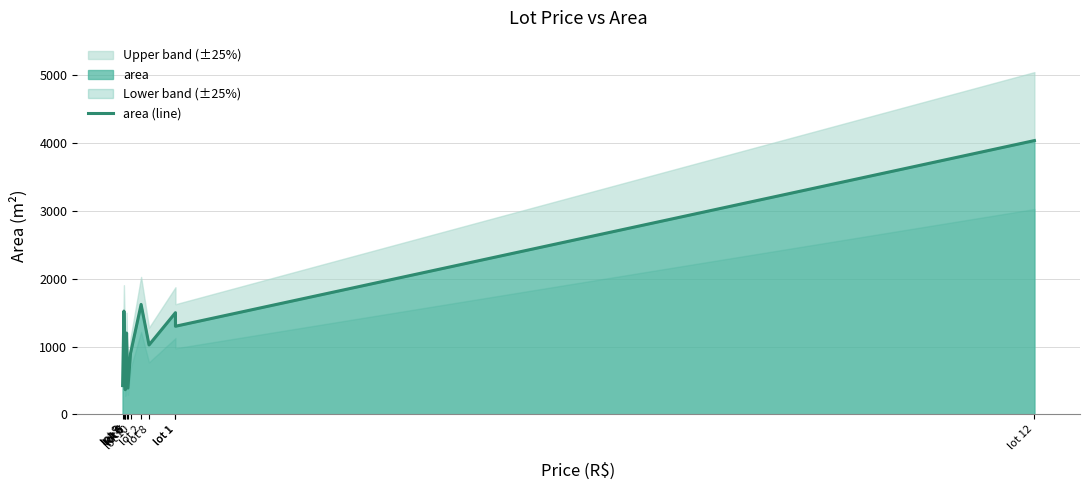

What is the label of the 7th point from the right?

lot 7